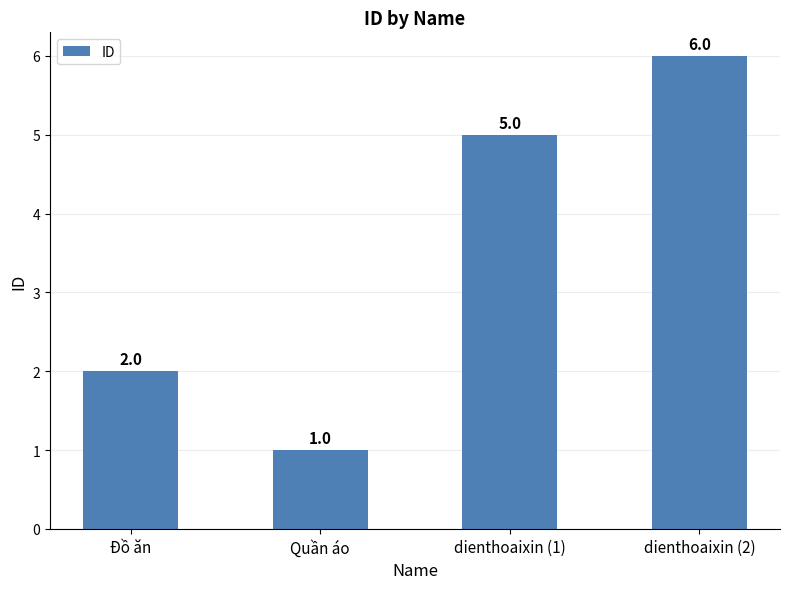

Rank the categories by value from lowest to highest.

Quần áo, Đồ ăn, dienthoaixin (1), dienthoaixin (2)